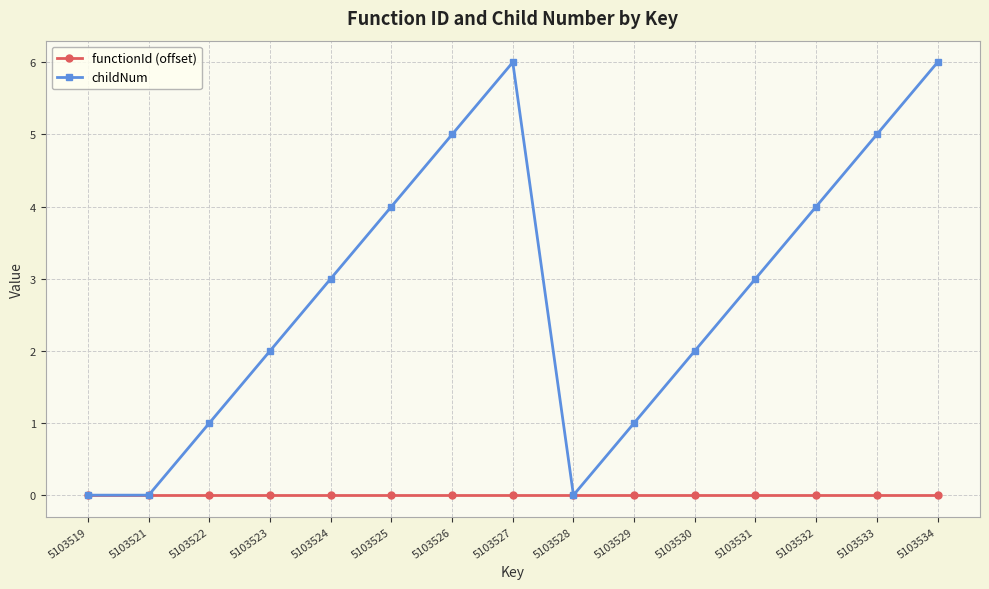

Does the chart display data point markers on the line(s)?

Yes